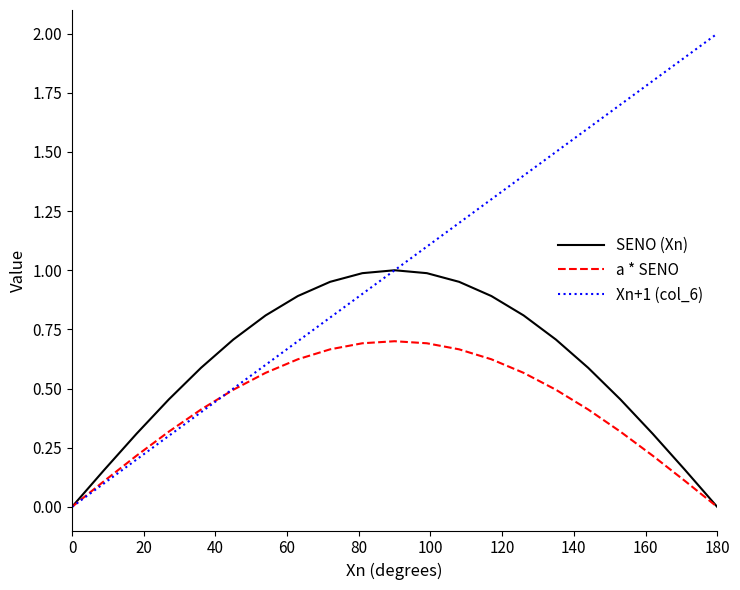

Rank the series by their average value, from lowest to highest.

a * SENO, SENO (Xn), Xn+1 (col_6)